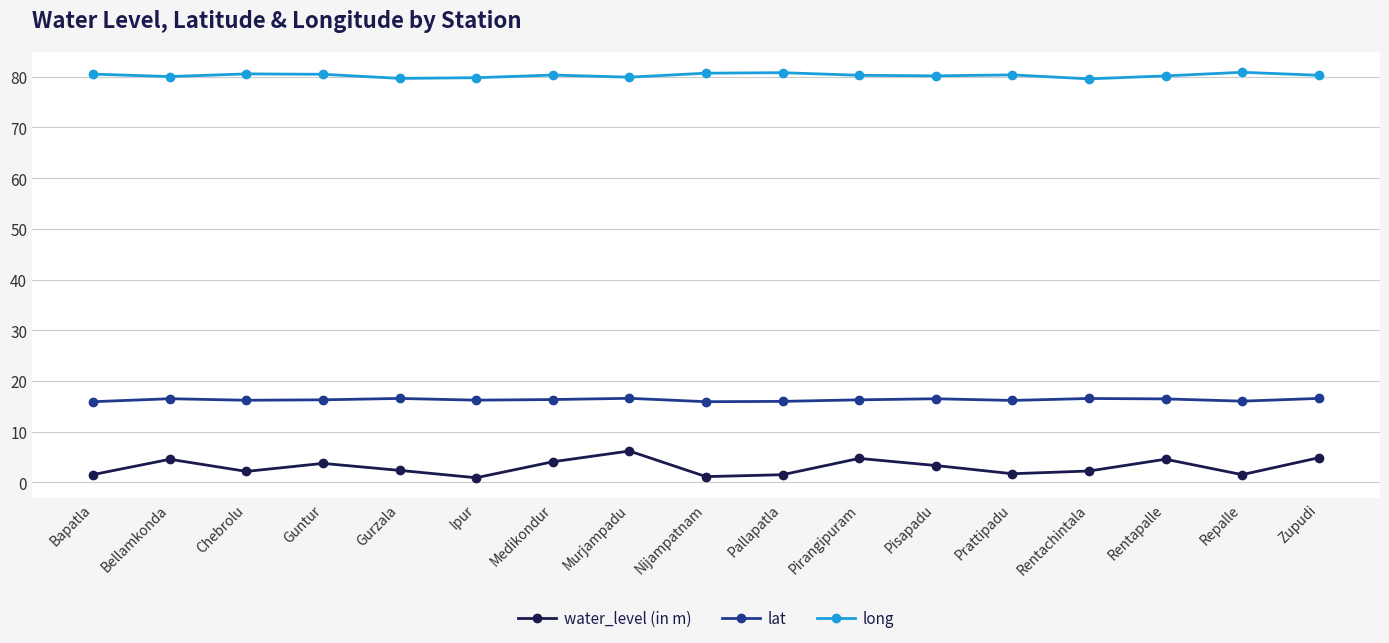

What position from the left is Ipur?

6